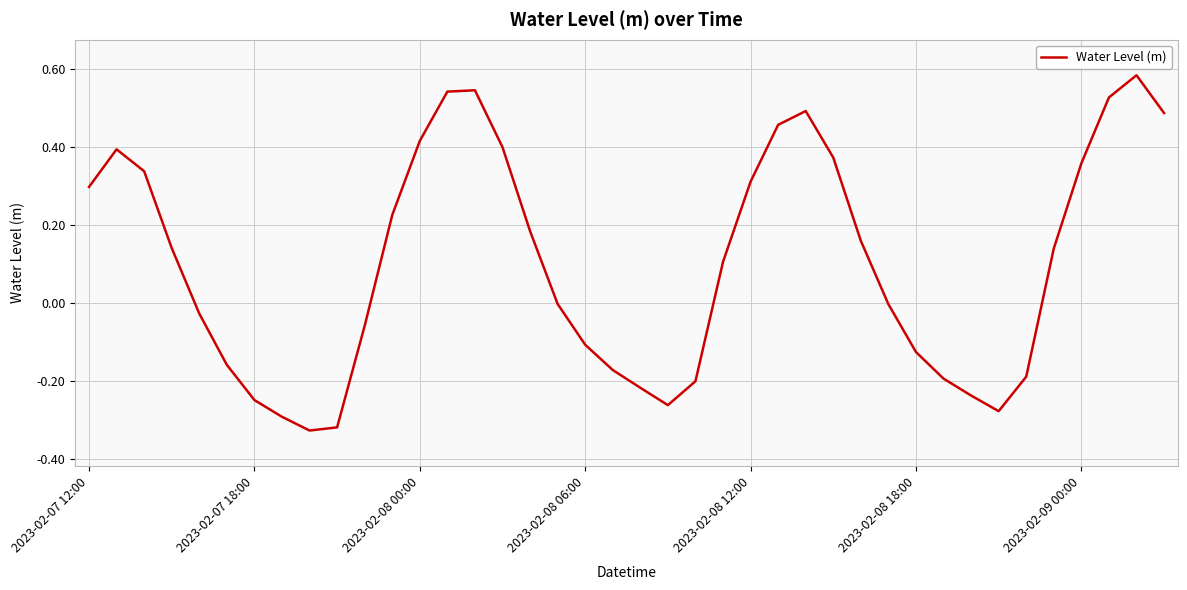

How many lines are shown in the chart?

1